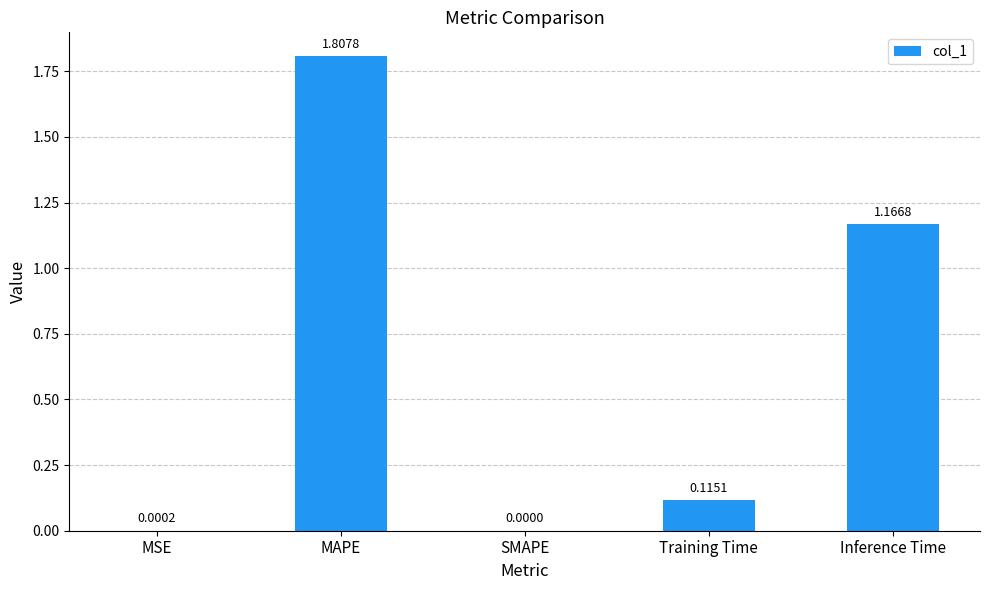

Between Training Time and Inference Time, which is larger?

Inference Time